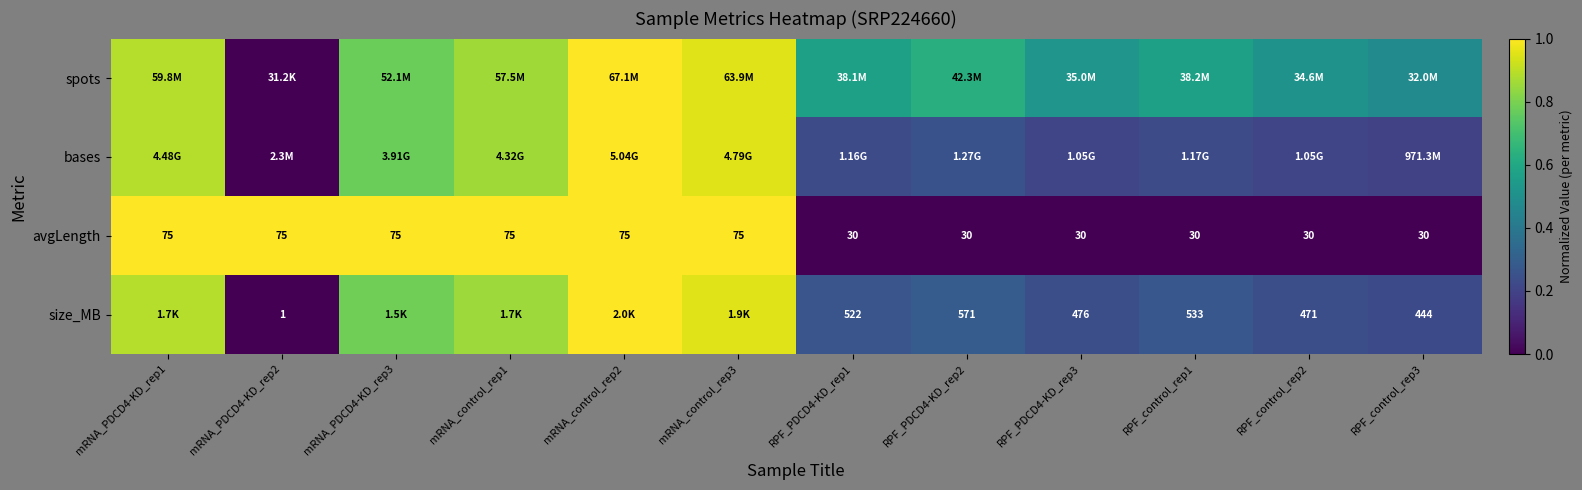

Where is spots nearest to the value 0?

mRNA_PDCD4-KD_rep2